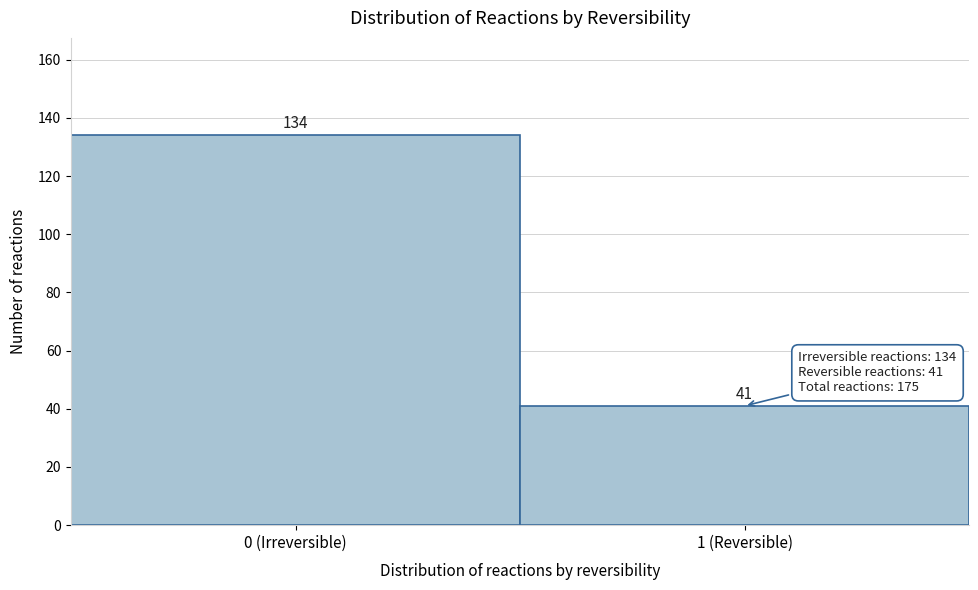

Reading left to right, extract all data points from this chart.

134	41